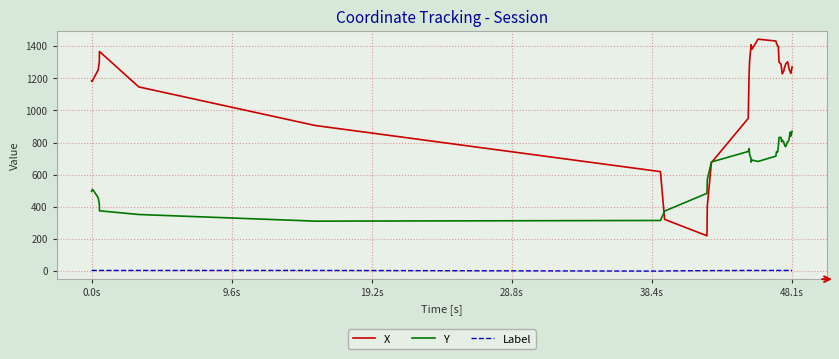

Is this an area chart (filled region under the line)?

No